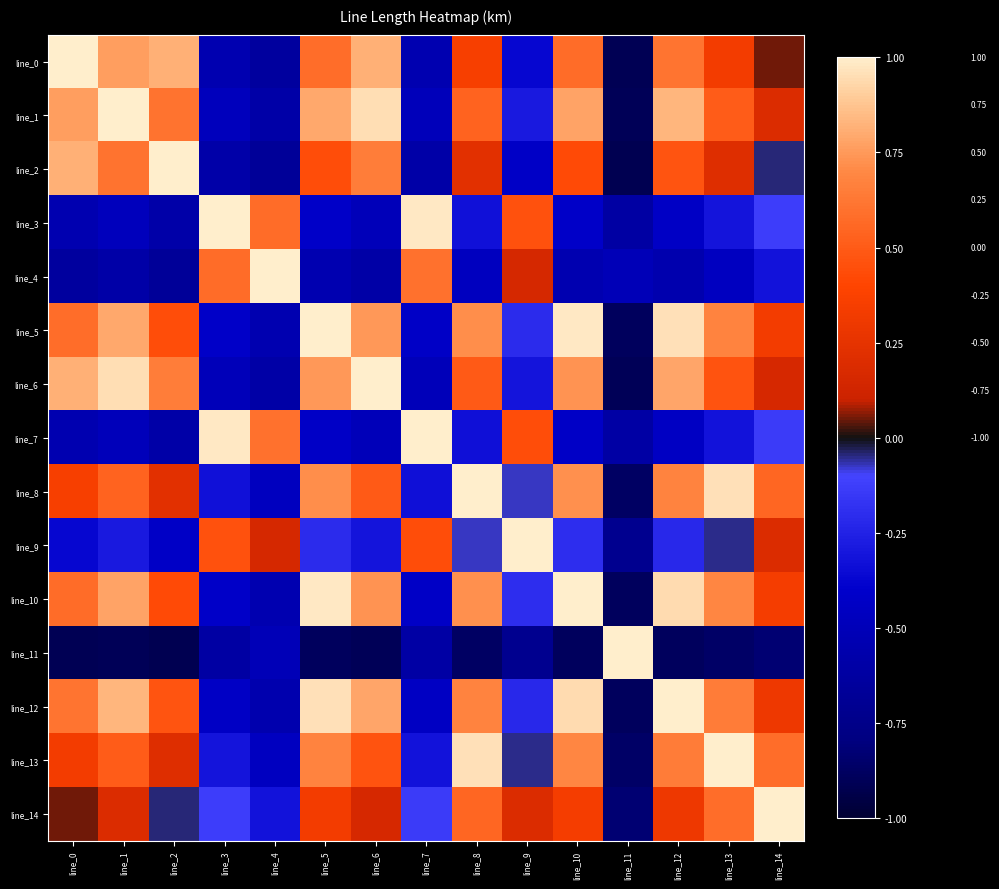

Which category has the highest value across all series?

line_0